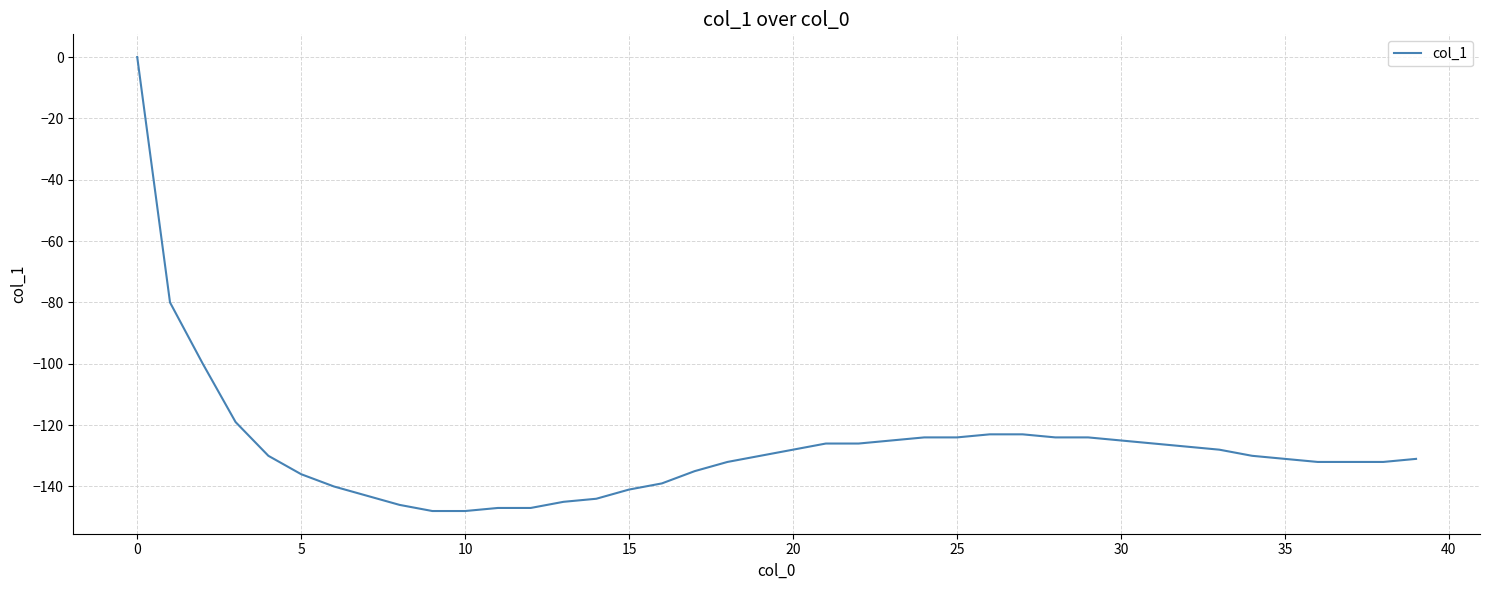

What is the minimum value shown in the chart?

-148